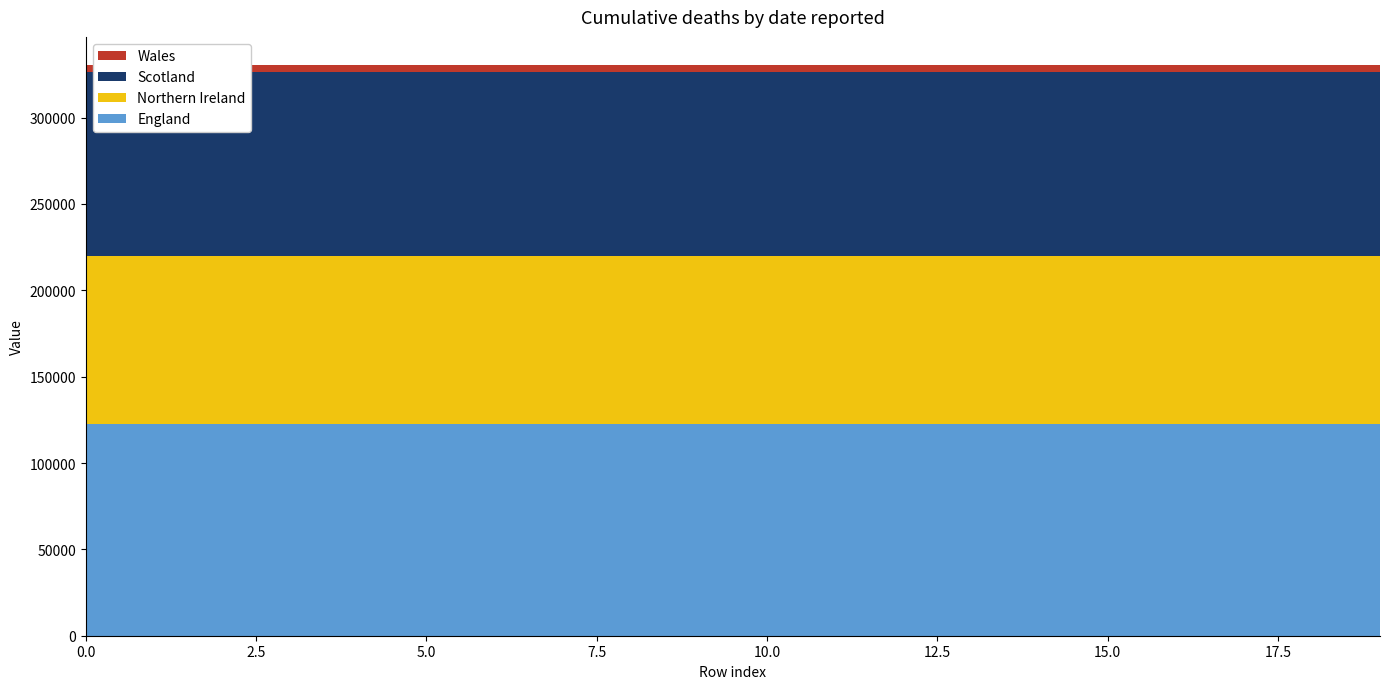

Reading right to left, extract all data points from this chart.

col_4: 19=3838.4	18=3838.4	17=3838.4	16=3838.4	15=3838.4	14=3838.4	13=3838.4	12=3838.4	11=3838.4	10=3838.4	9=3838.4	8=3838.4	7=3838.4	6=3838.4	5=3838.4	4=3838.4	3=3838.4	2=3838.4	1=3838.4	0=3838.4
col_10: 19=97070.4	18=97070.4	17=97070.4	16=97070.4	15=97070.4	14=97070.4	13=97070.4	12=97070.4	11=97070.4	10=97070.4	9=97070.4	8=97070.4	7=97070.4	6=97070.4	5=97070.4	4=97070.4	3=97070.4	2=97070.4	1=97070.4	0=97070.4
col_11: 19=106513.7	18=106513.7	17=106513.7	16=106513.7	15=106513.7	14=106513.7	13=106513.7	12=106513.7	11=106513.7	10=106513.7	9=106513.7	8=106513.7	7=106513.7	6=106513.7	5=106513.7	4=106513.7	3=106513.7	2=106513.7	1=106513.7	0=106513.7
col_14: 19=122797.3	18=122797.3	17=122797.3	16=122797.3	15=122797.3	14=122797.3	13=122797.3	12=122797.3	11=122797.3	10=122797.3	9=122797.3	8=122797.3	7=122797.3	6=122797.3	5=122797.3	4=122797.3	3=122797.3	2=122797.3	1=122797.3	0=122797.3